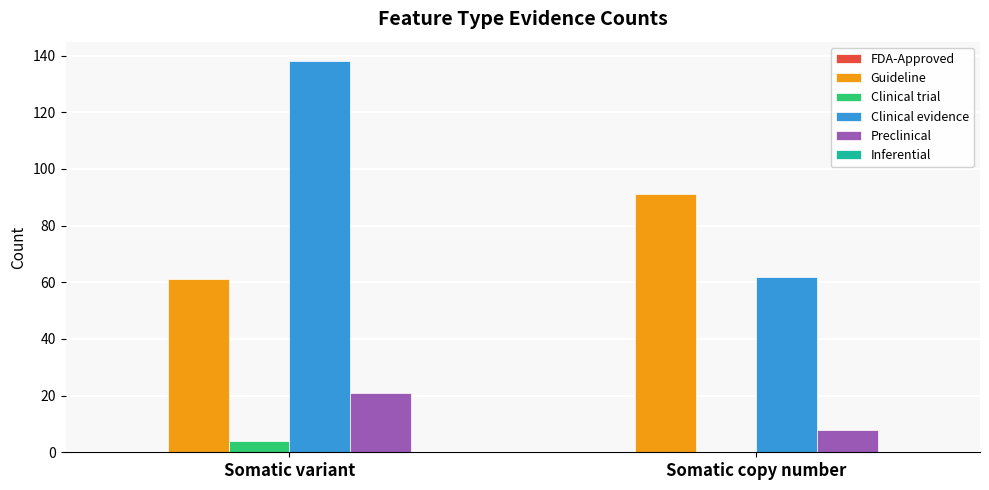

Is it true that Guideline equals 18 at Somatic copy number?

False